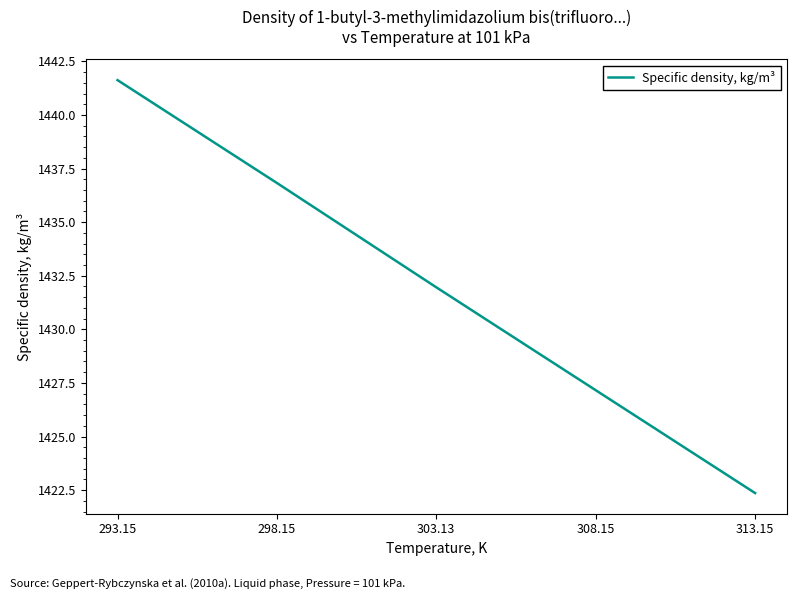

At which label is the value closest to 1431?

303.13